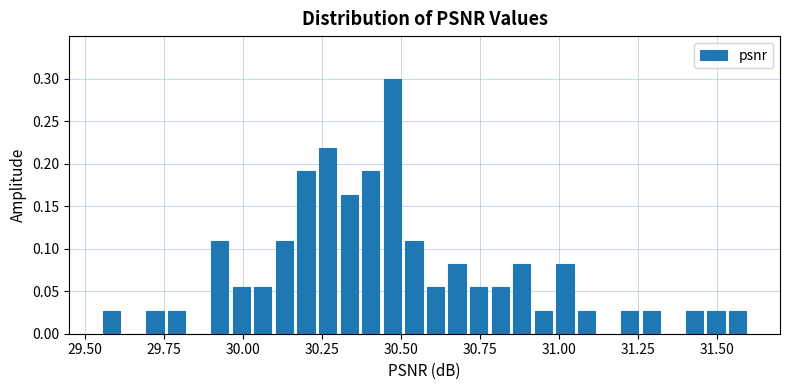

Read against the x-axis, roughly where is the centre of the tallest bar?

30.45